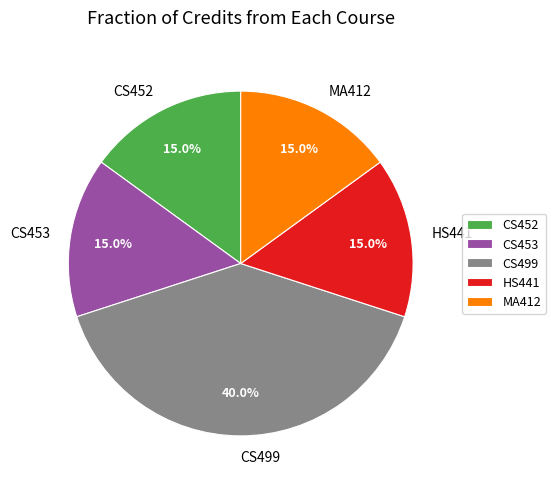

Which category has the biggest portion of the pie?

CS499